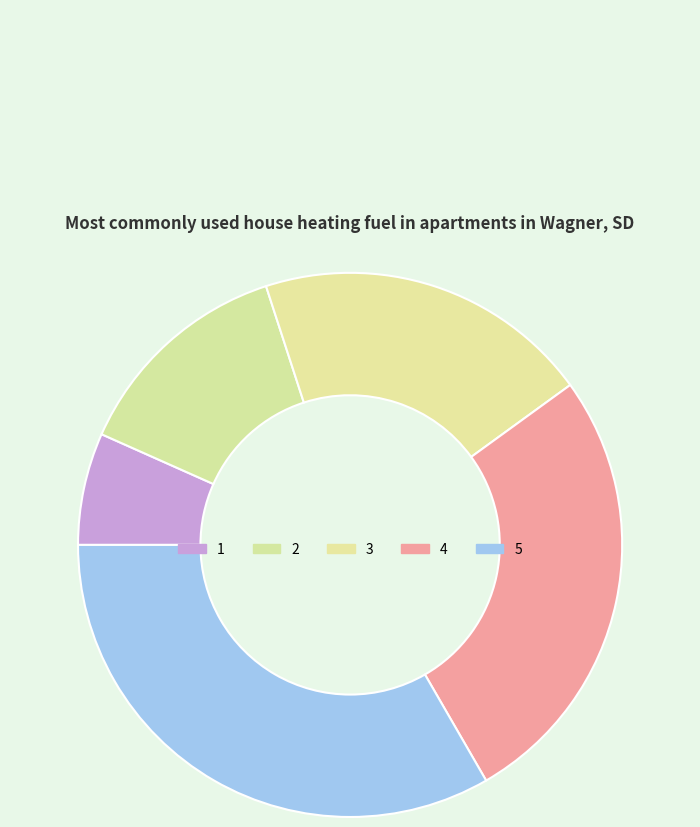

Which slice is the smallest?

1